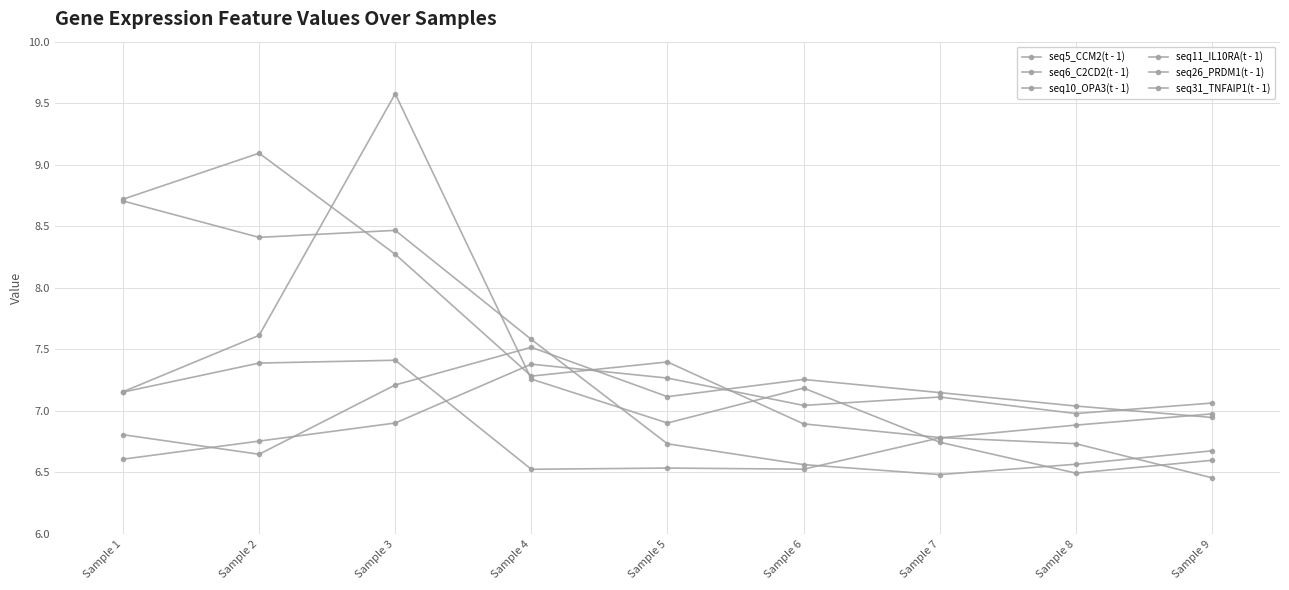

Which series changed the most between Sample 3 and Sample 4?

seq26_PRDM1(t - 1)